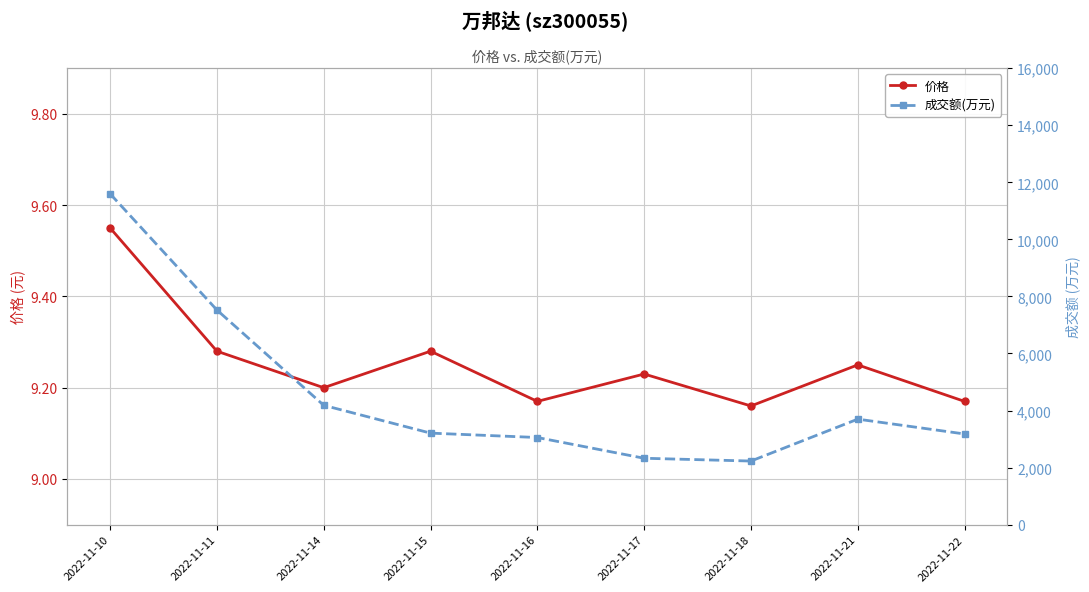

How many distinct data groups are displayed?

2